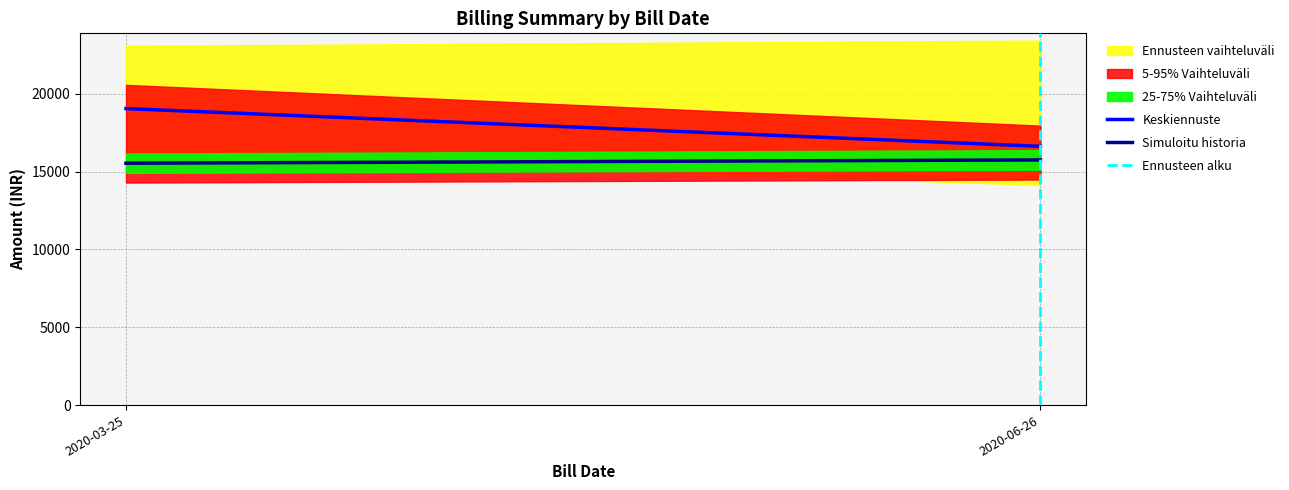

What is the label of the 1st point from the left?

2020-03-25